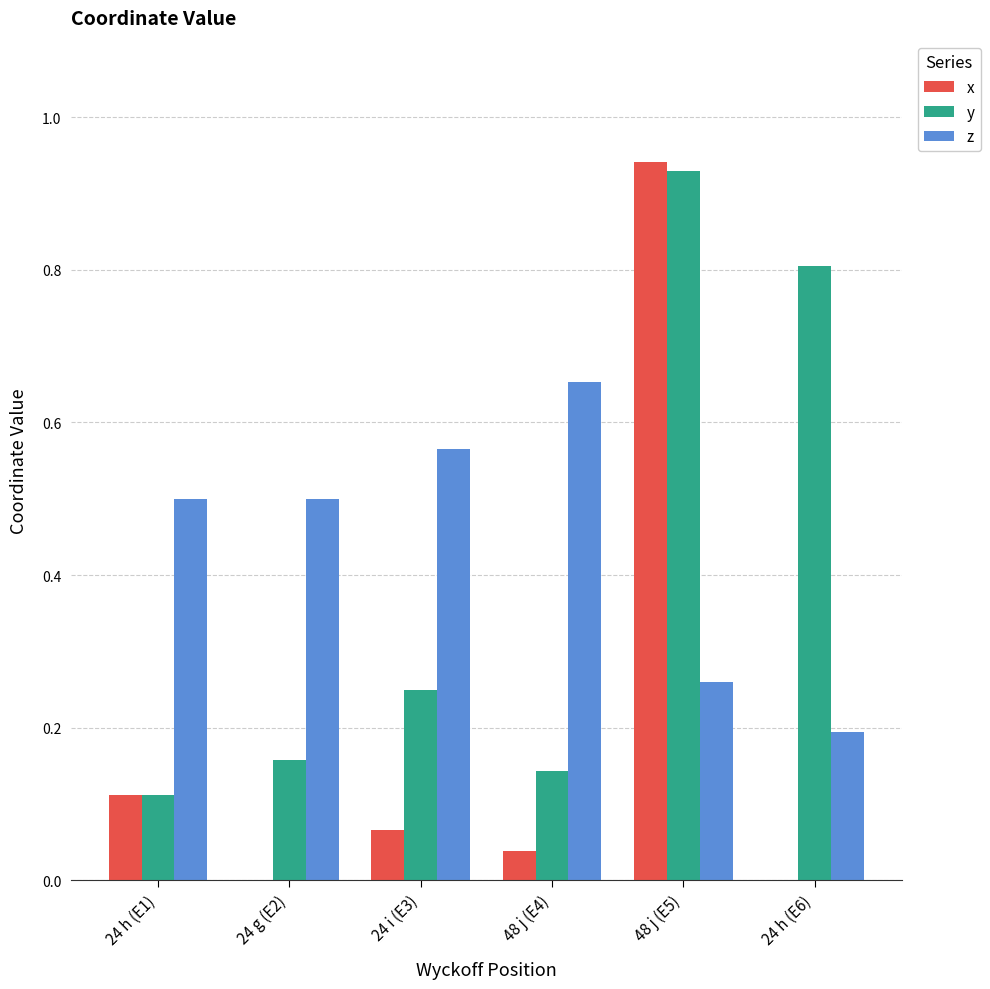

Which series has the largest range (max minus min)?

x